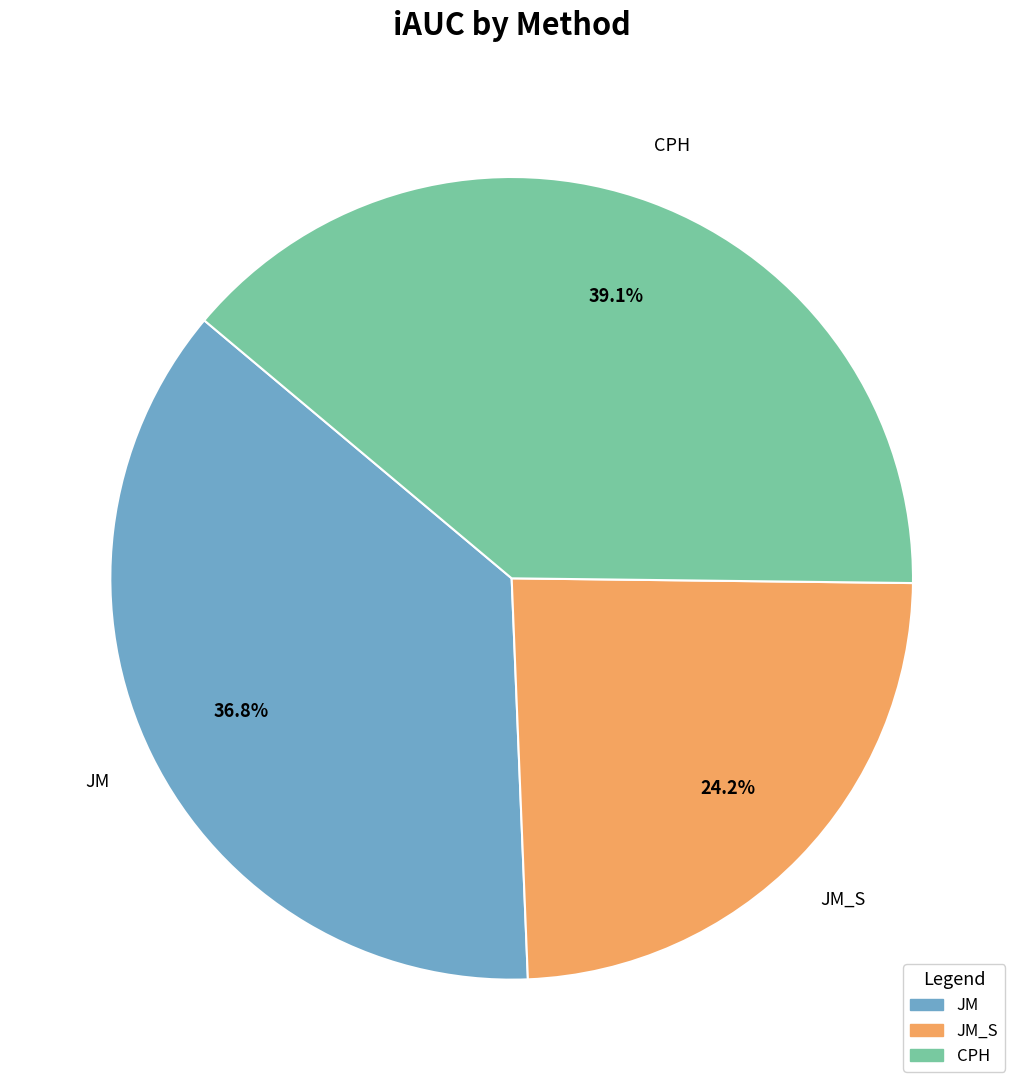

What portion of the pie excludes JM_S?

75.8%